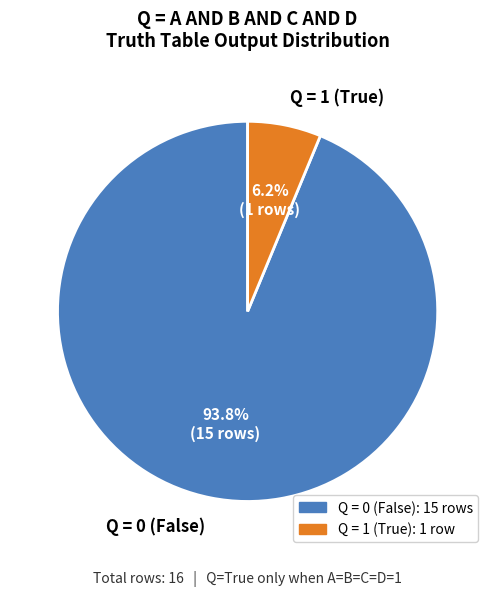

What is the smallest slice in the pie chart?

Q = 1 (True)